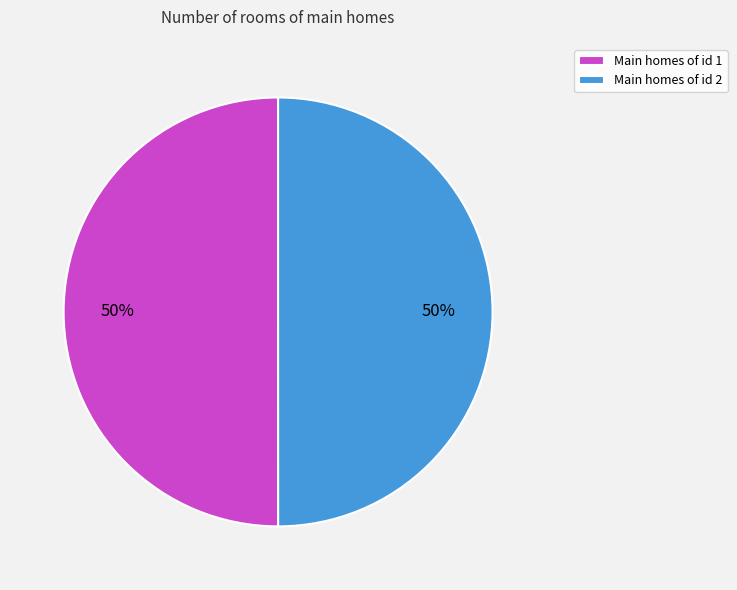

To the nearest percent, what portion does Main homes of id 1 represent?

50%